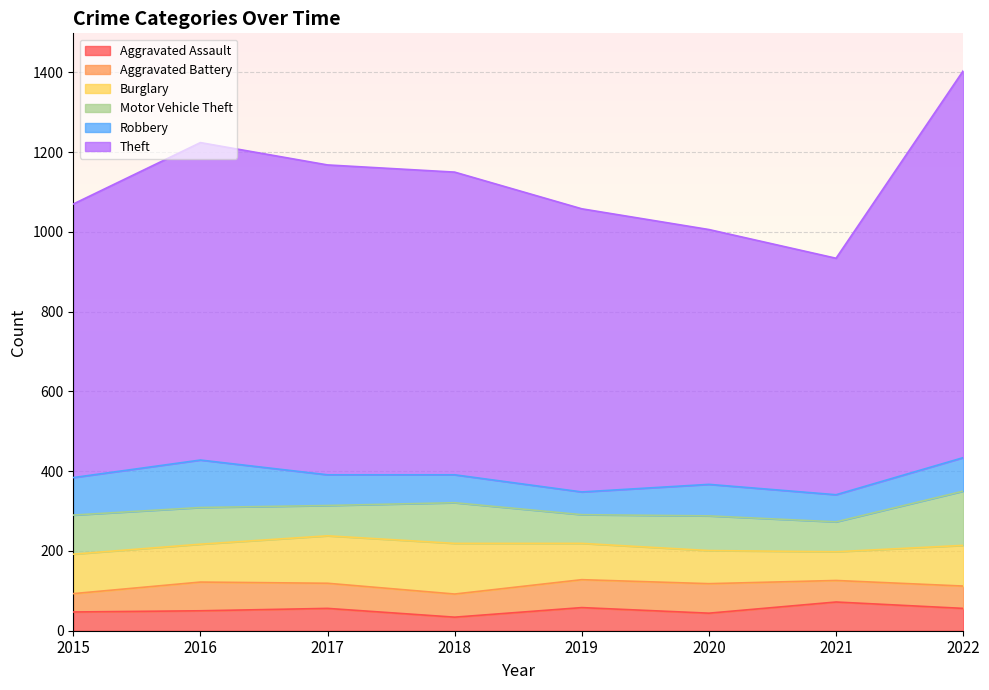

The value of Aggravated Assault at 2022 is 56. True or false?

True